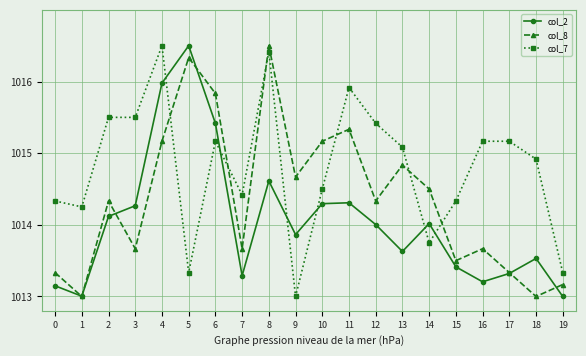

What is the total value across all series at 6?

3046.4